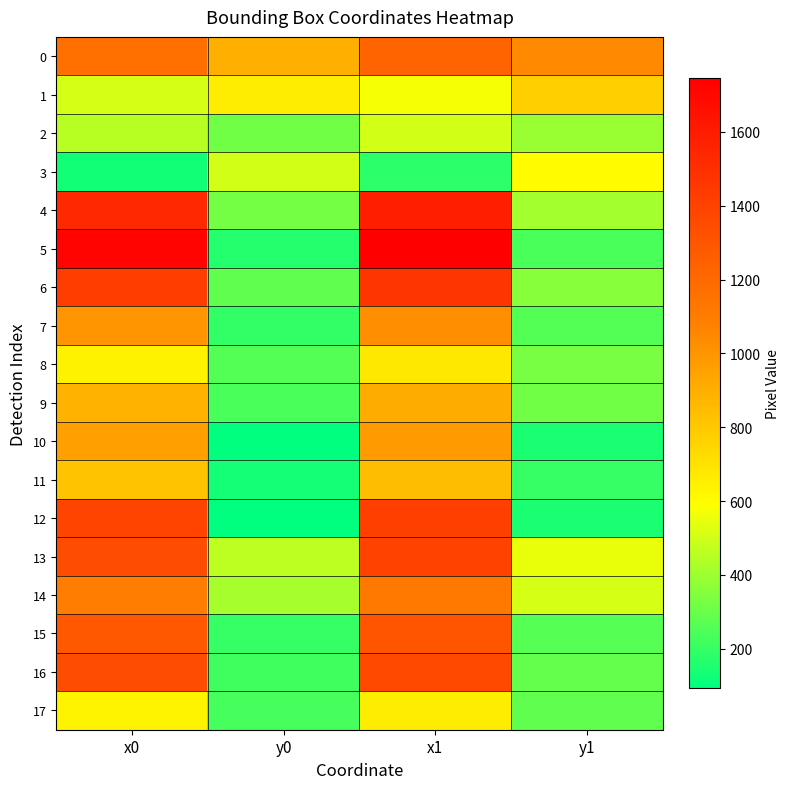

What is the spread (max minus min) of values at x0?

1585.7